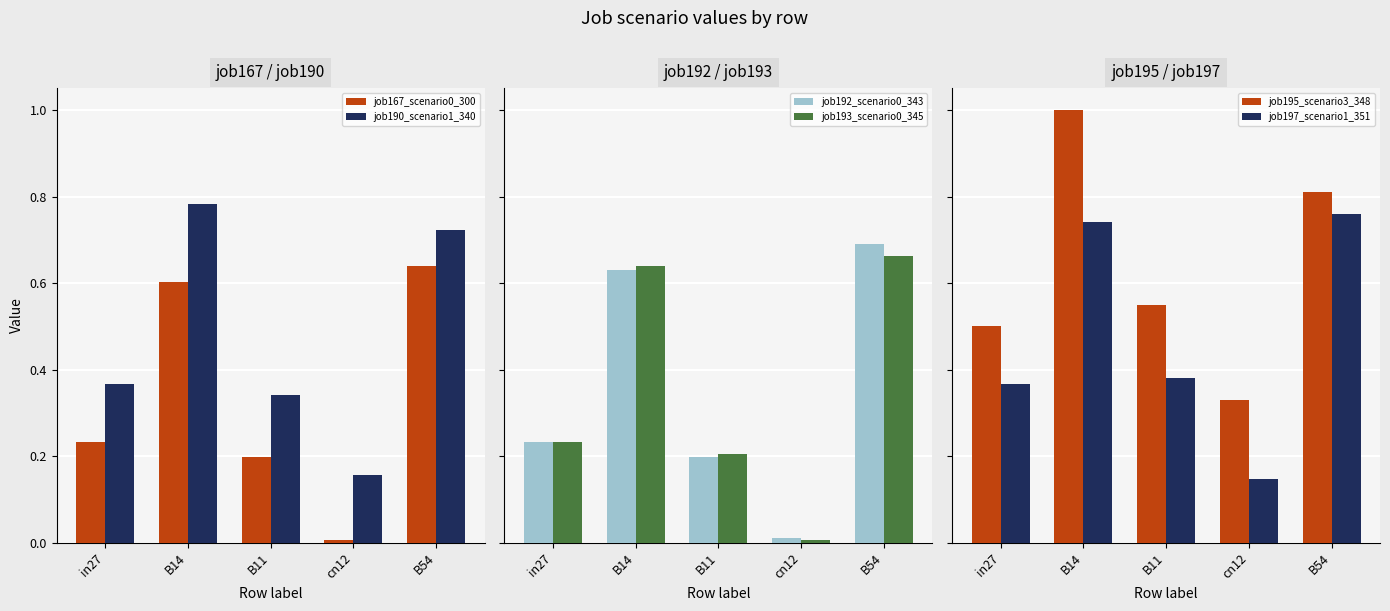

What is the label of the 3rd bar from the left?

B11